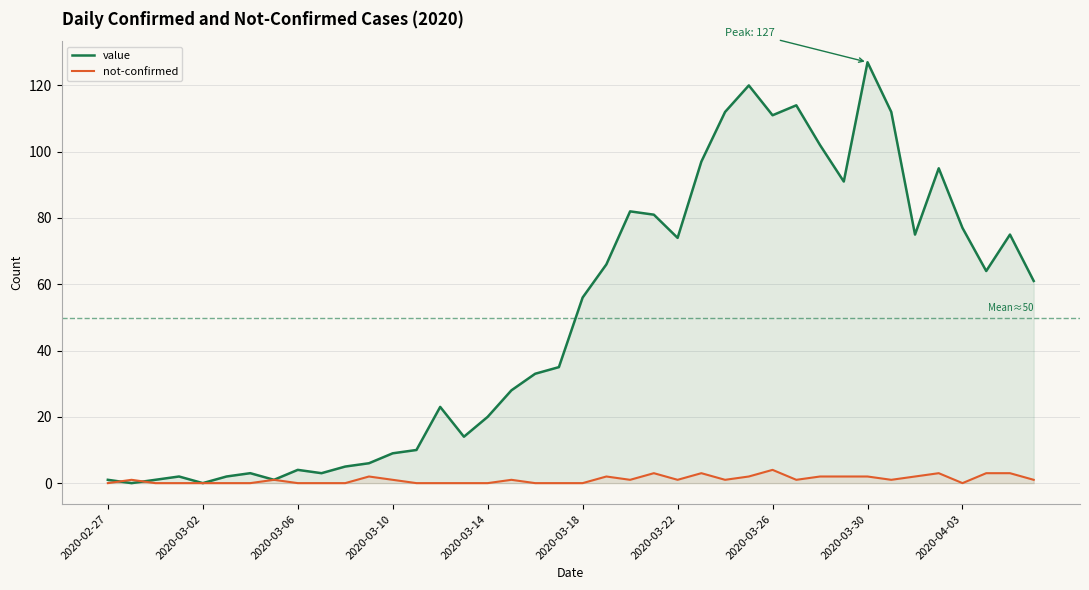

The value series shows 16 at 13. True or false?

False